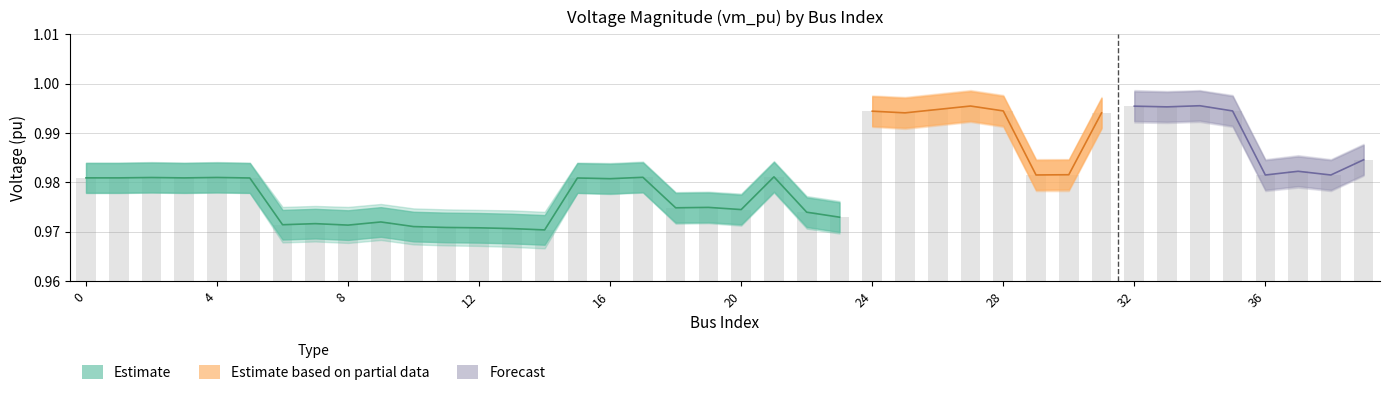

Reading left to right, what are all the values shown in this chart?

0=1.0	1=1.0	2=1.0	3=1.0	4=1.0	5=1.0	6=1.0	7=1.0	8=1.0	9=1.0	10=1.0	11=1.0	12=1.0	13=1.0	14=1.0	15=1.0	16=1.0	17=1.0	18=1.0	19=1.0	20=1.0	21=1.0	22=1.0	23=1.0	24=1.0	25=1.0	26=1.0	27=1.0	28=1.0	29=1.0	30=1.0	31=1.0	32=1.0	33=1.0	34=1.0	35=1.0	36=1.0	37=1.0	38=1.0	39=1.0